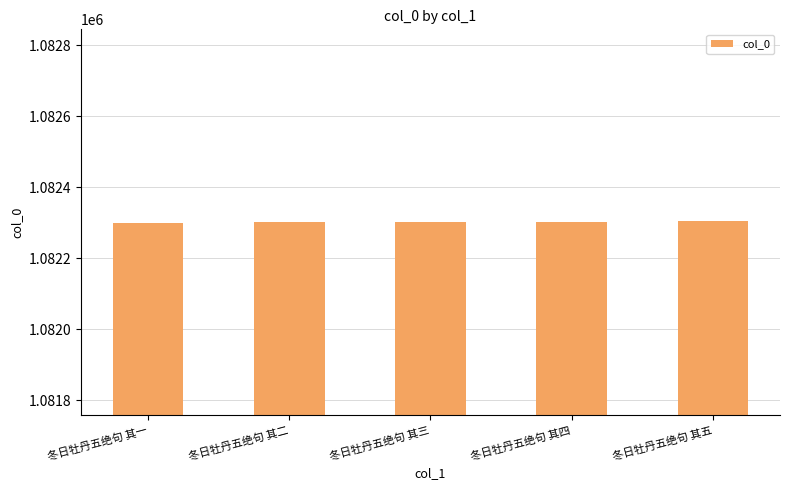

What is the value of the 1st bar from the left?

1082300